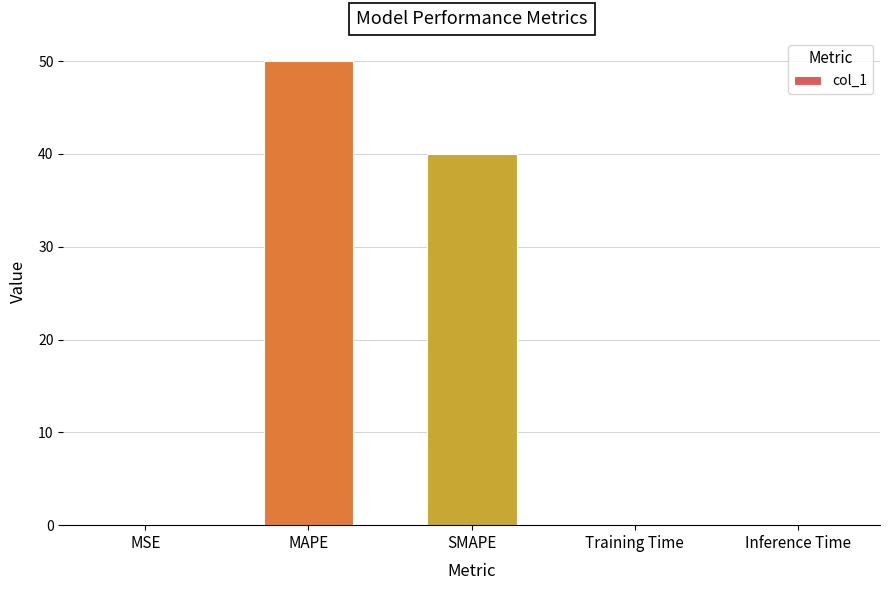

What is the sum of the values at MAPE and SMAPE?

90.0